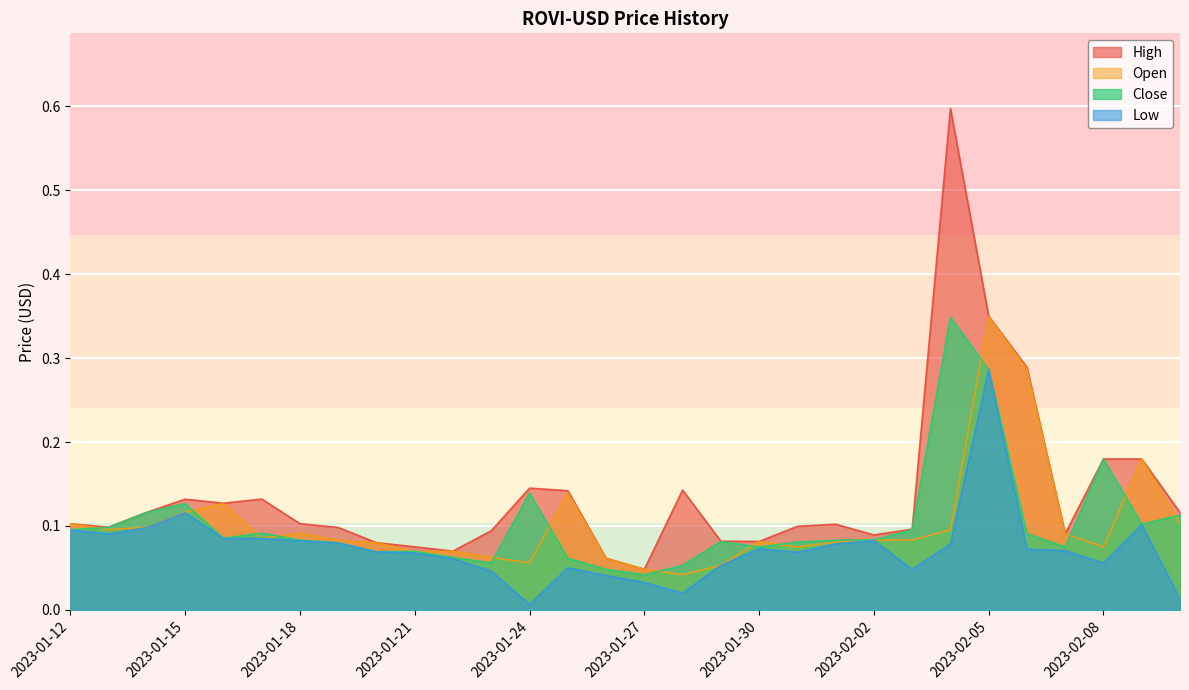

Between 2023-01-29 and 2023-02-07, which is larger?

2023-02-07